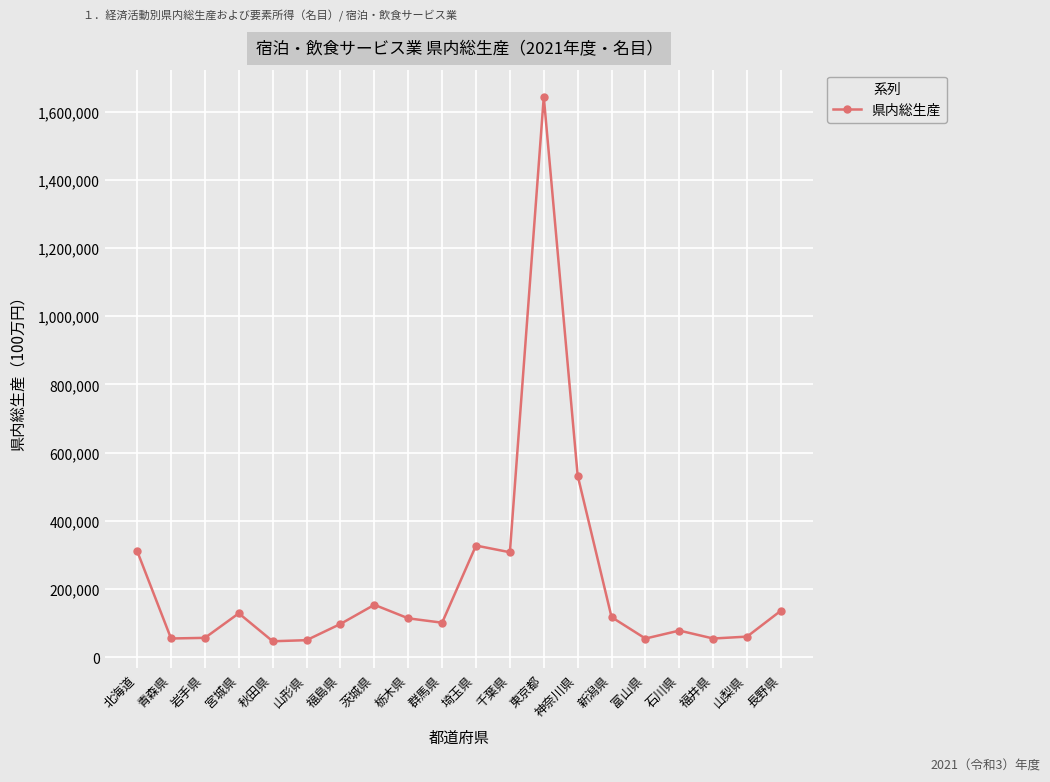

True or false: the data has more than 2 interior local peaks.

True